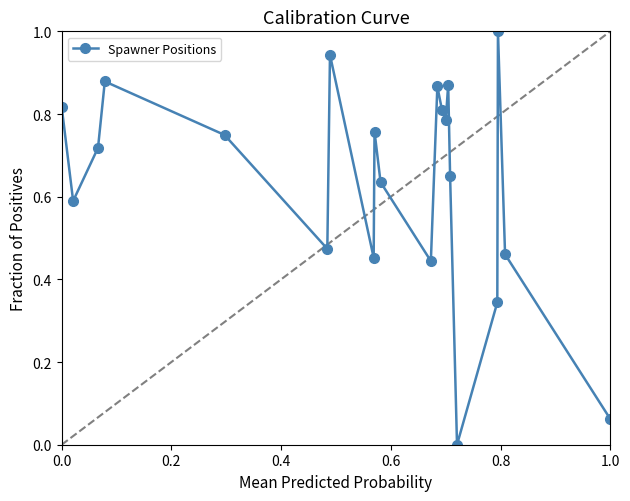

How many interior local peaks (higher than both neighbors) does the data have?

6